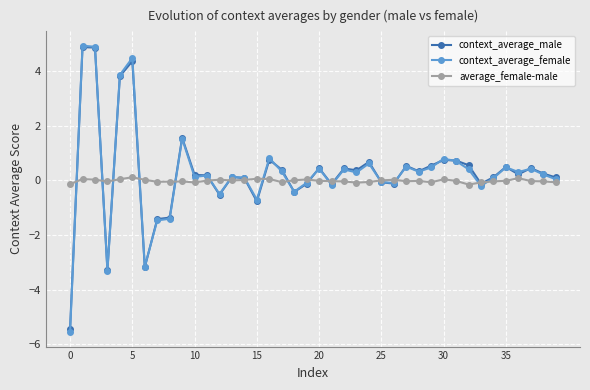

What is the maximum value shown in the chart?

4.9